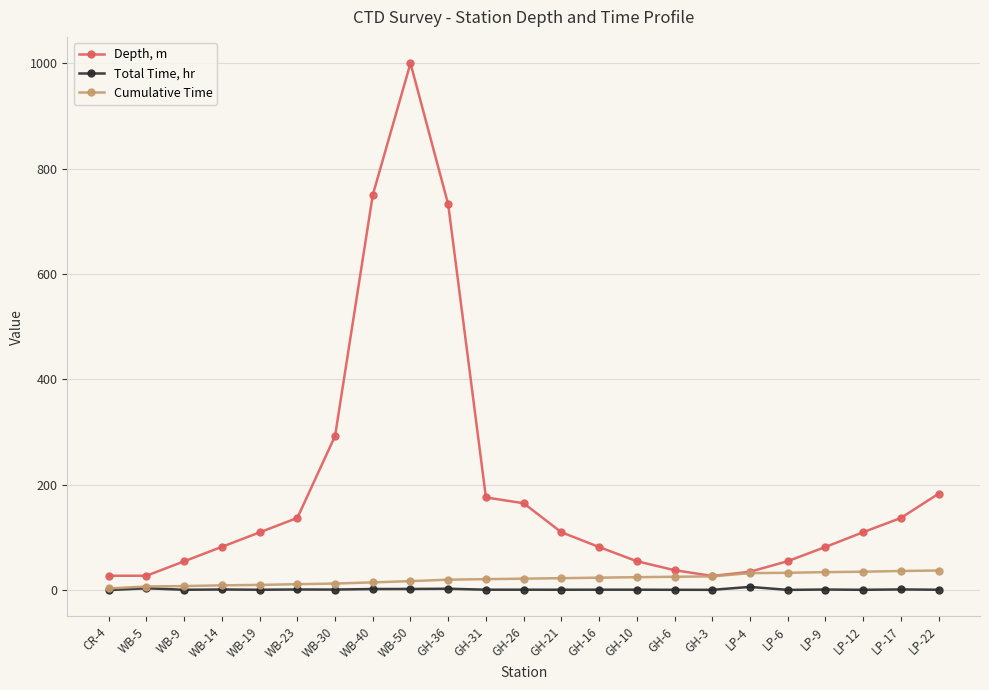

What is the sum of all Cumulative Time values?

487.9